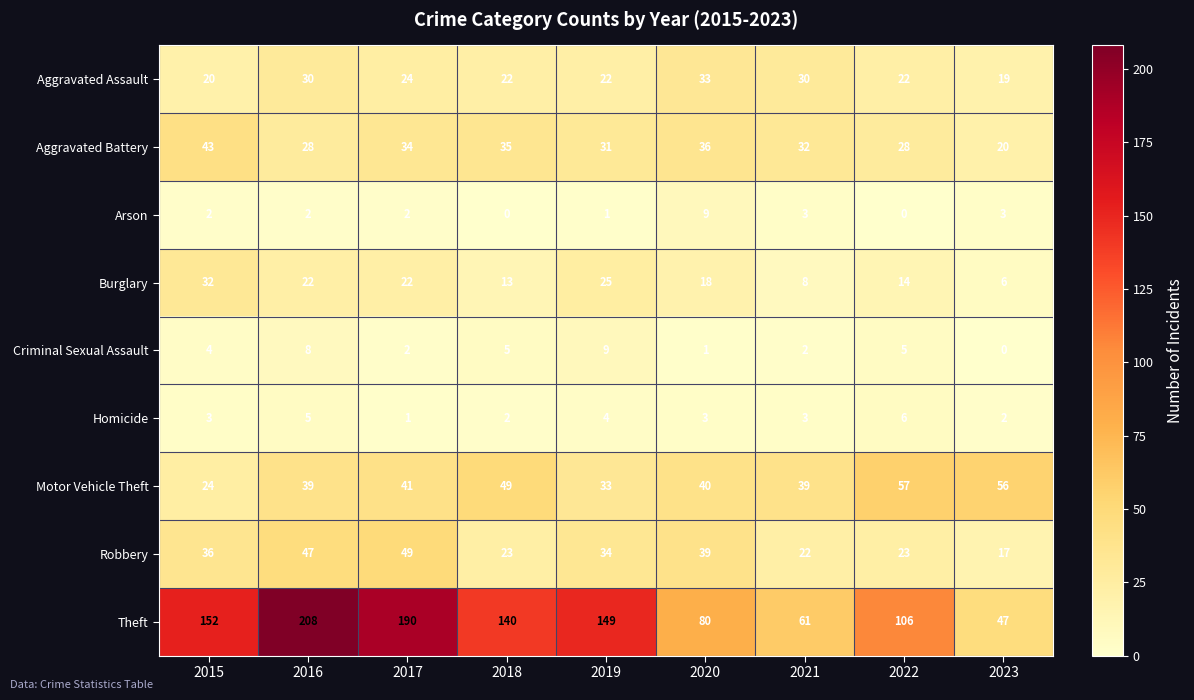

At which label does Burglary first exceed 18?

2015